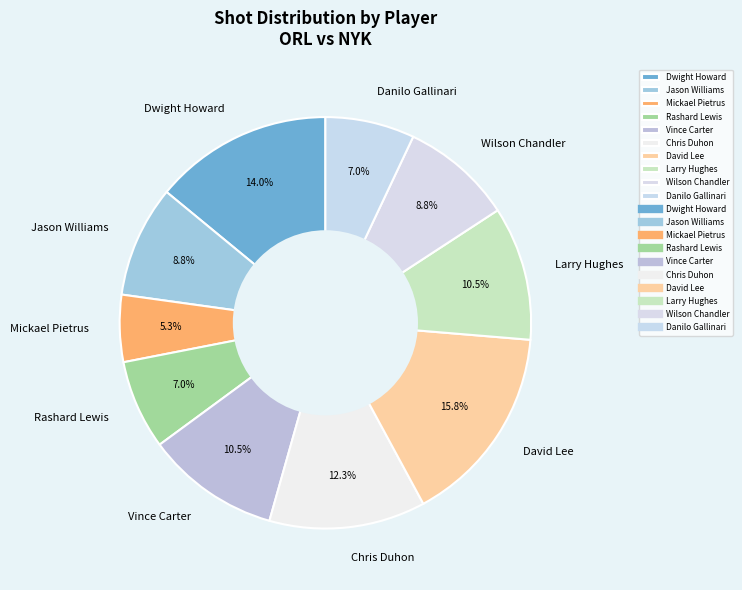

To the nearest percent, what percentage of the pie is Jason Williams?

9%